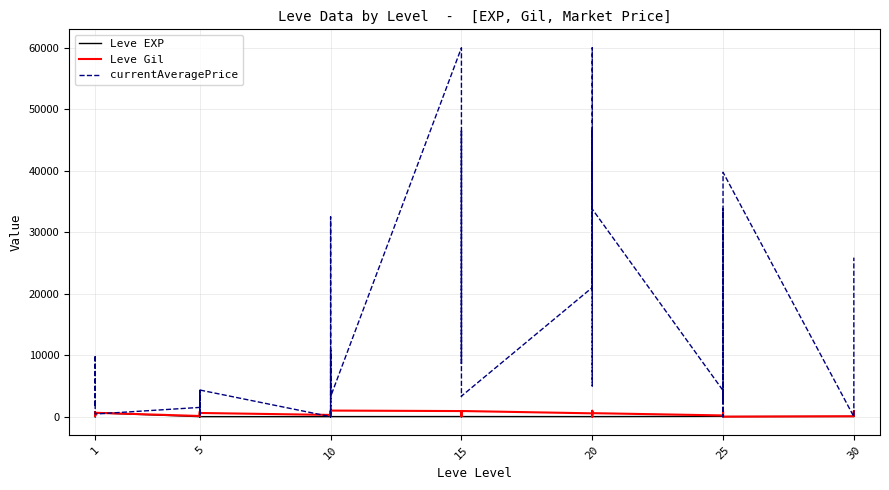

How many times do currentAveragePrice and Leve EXP cross each other?

12